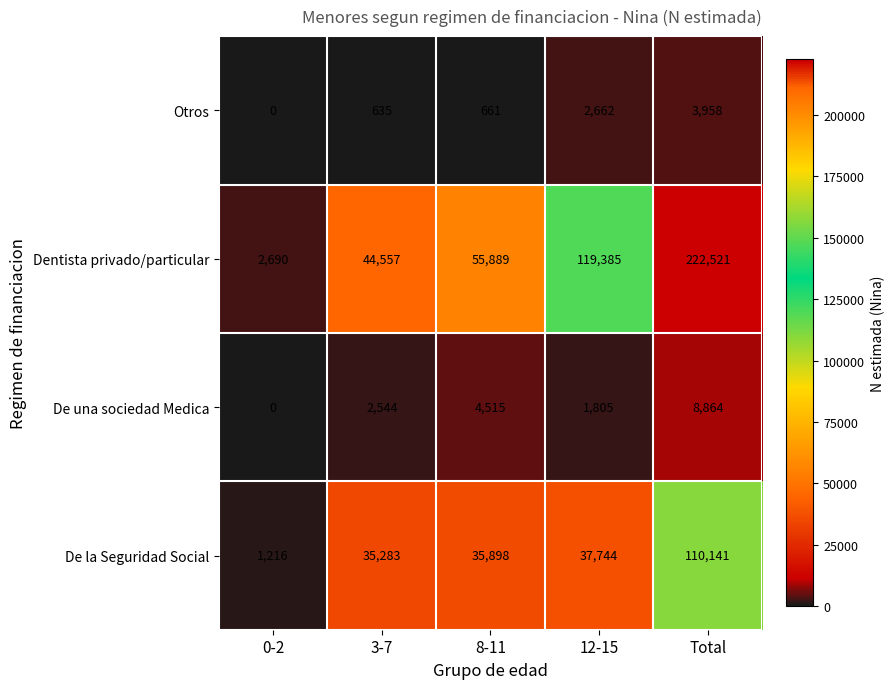

Which series changed the most between 12-15 and Total?

Dentista privado/particular